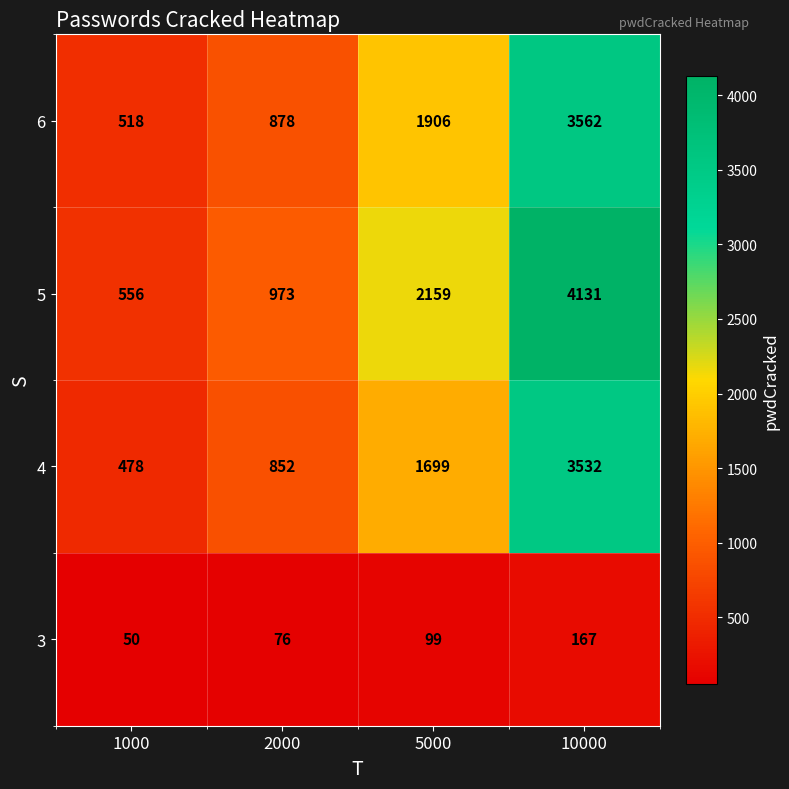

Reading left to right, what are all the values shown in this chart?

6: 518	878	1906	3562
5: 556	973	2159	4131
4: 478	852	1699	3532
3: 50	76	99	167